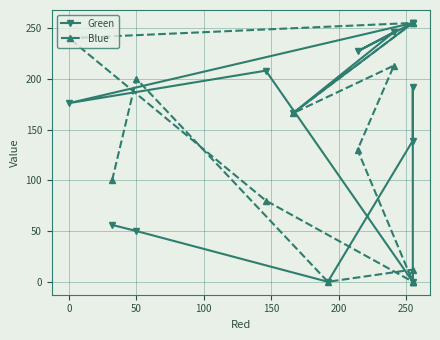

Which series has the widest spread of values?

Green